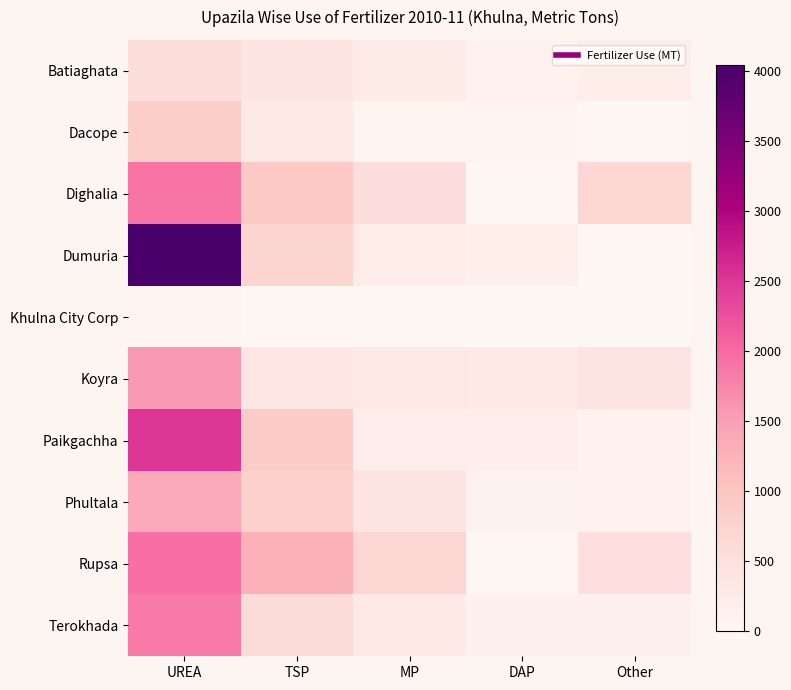

Which has a higher value, Other or DAP?

Other